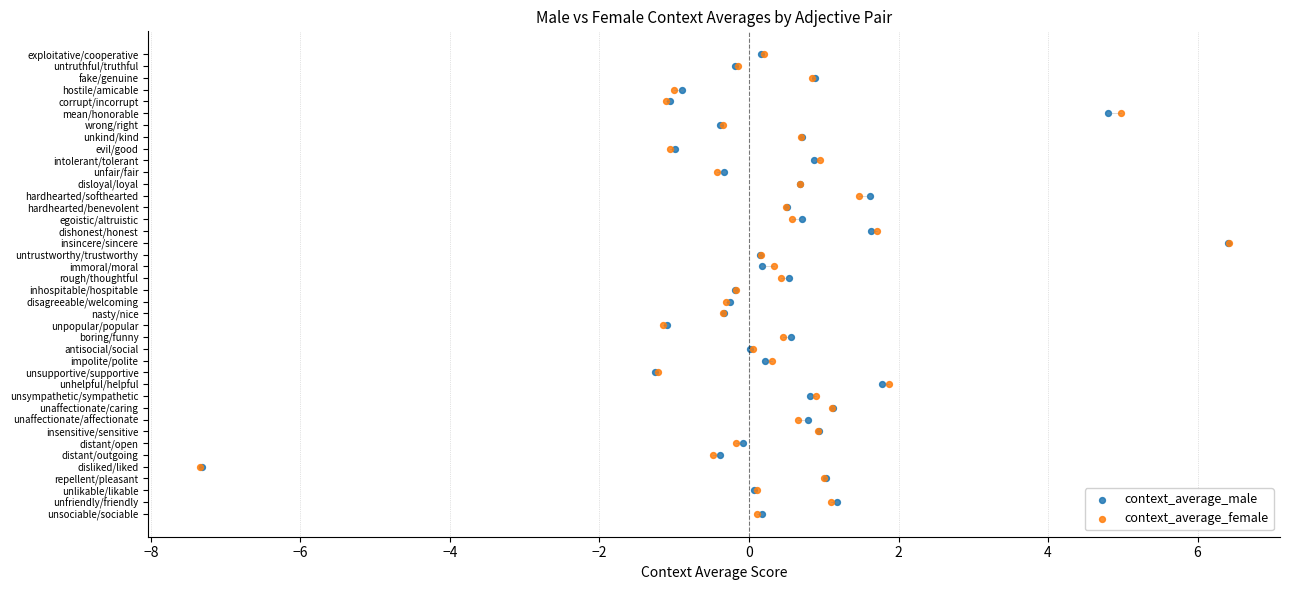

What are all the series names shown in the legend?

context_average_male, context_average_female